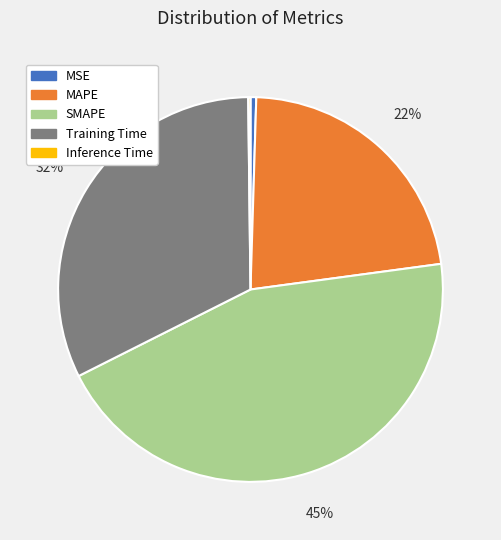

Is the sum of SMAPE and Training Time greater than half?

Yes